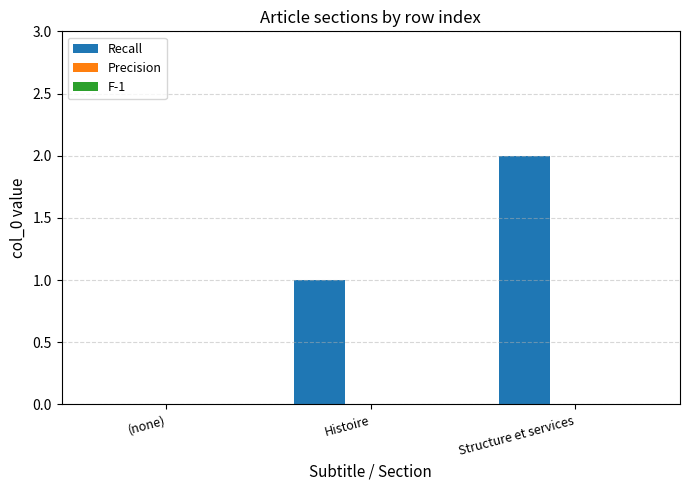

Which category has the highest value across all series?

Structure et services